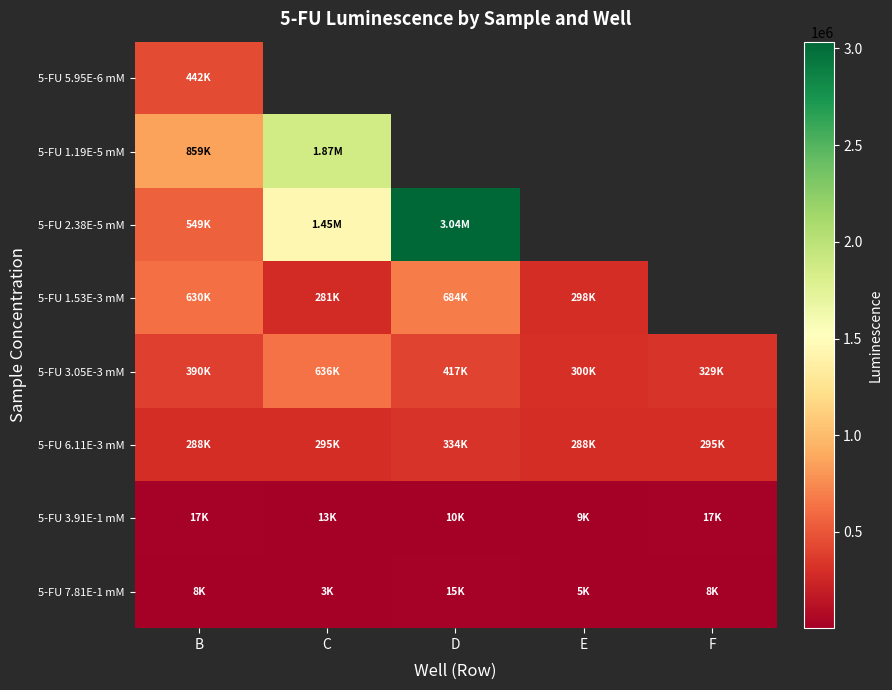

Which category has the highest value across all series?

D